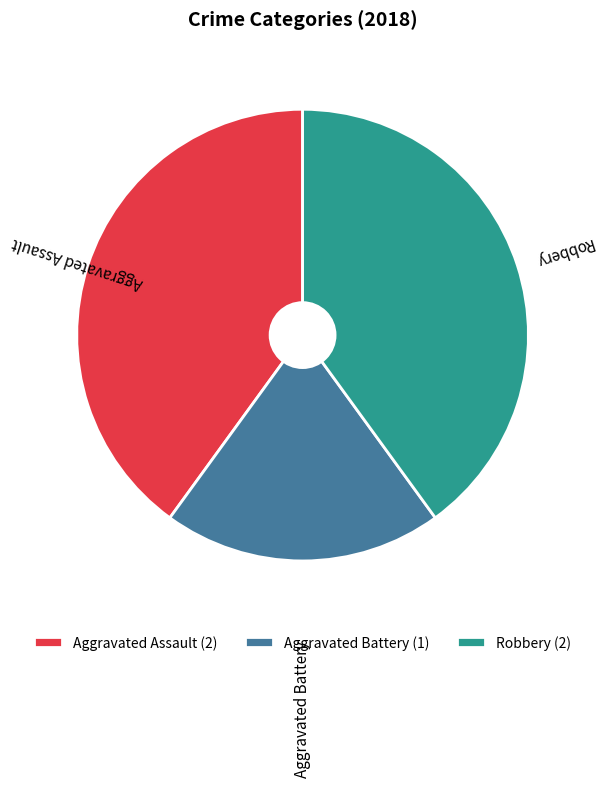

Approximately how many times larger is the value at Aggravated Battery compared to Aggravated Assault?

0.5